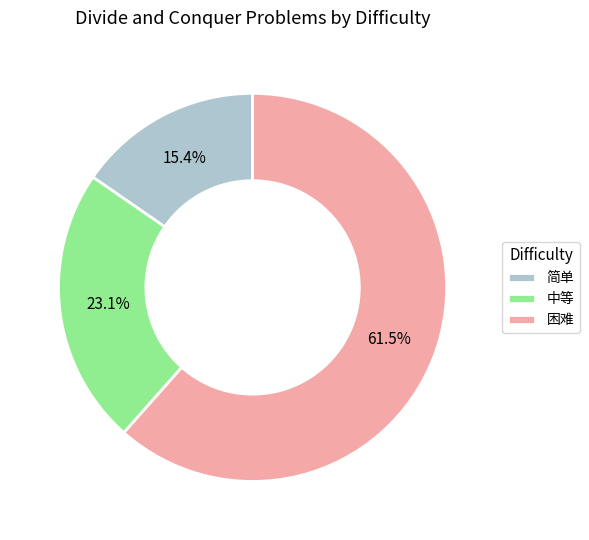

Approximately how many times larger is the value at 困难 compared to 中等?

2.7